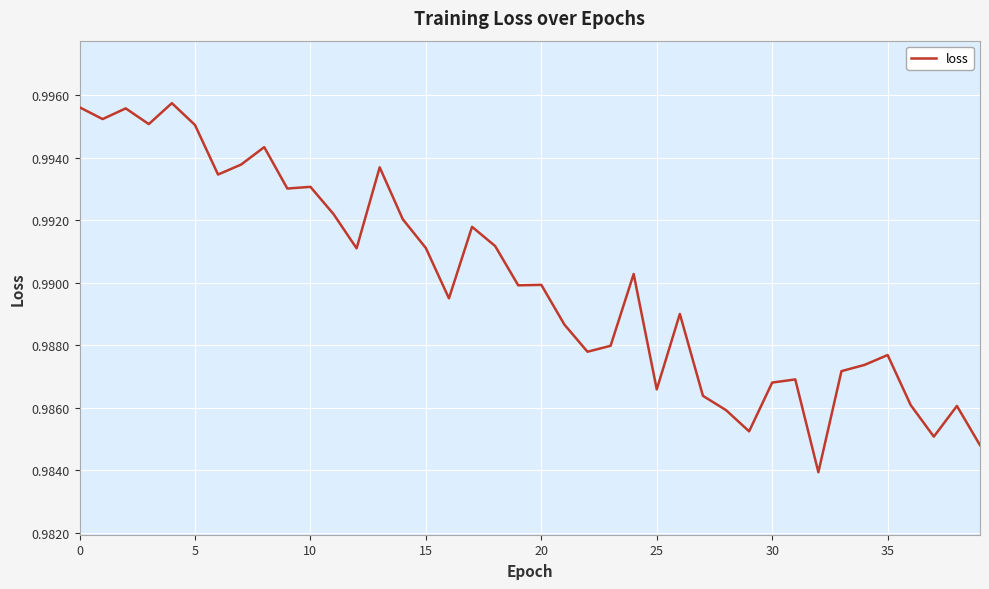

Reading left to right, extract all data points from this chart.

1.0	1.0	1.0	1.0	1.0	1.0	1.0	1.0	1.0	1.0	1.0	1.0	1.0	1.0	1.0	1.0	1.0	1.0	1.0	1.0	1.0	1.0	1.0	1.0	1.0	1.0	1.0	1.0	1.0	1.0	1.0	1.0	1.0	1.0	1.0	1.0	1.0	1.0	1.0	1.0